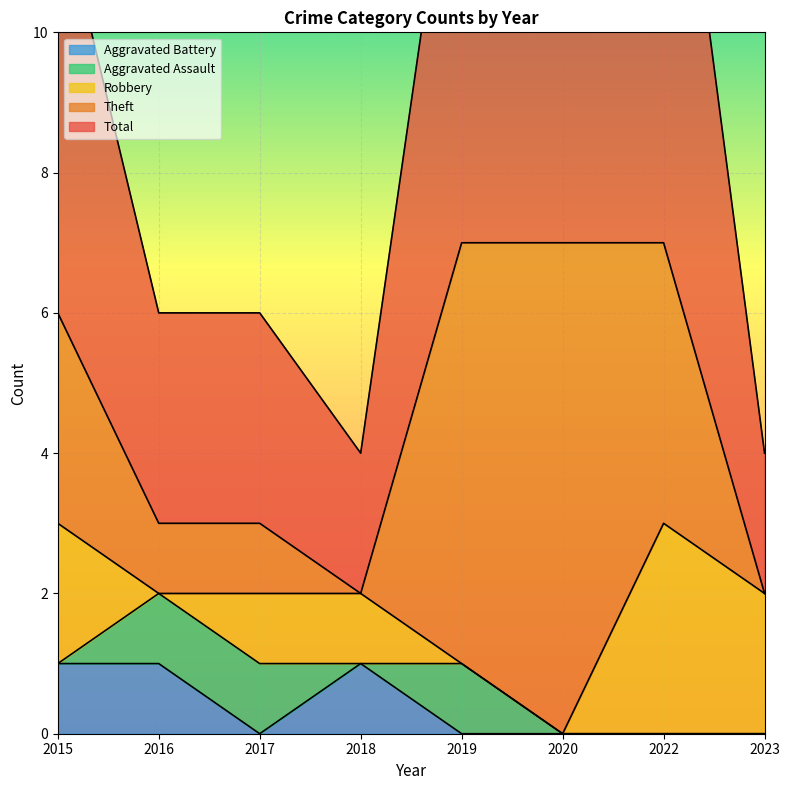

True or false: Aggravated Assault and Theft cross at least once.

False